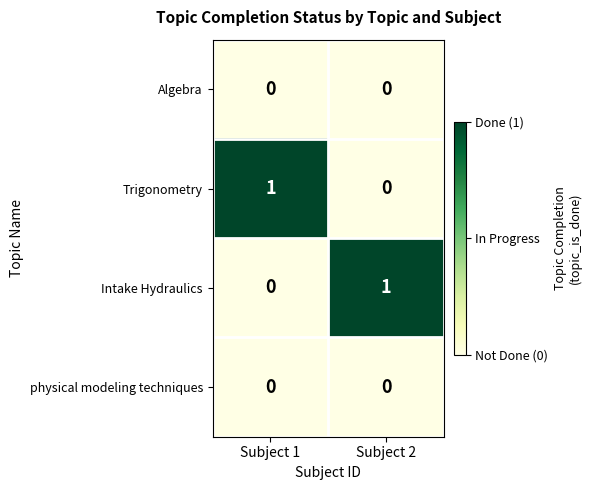

At which label does Trigonometry reach its peak?

Subject 1